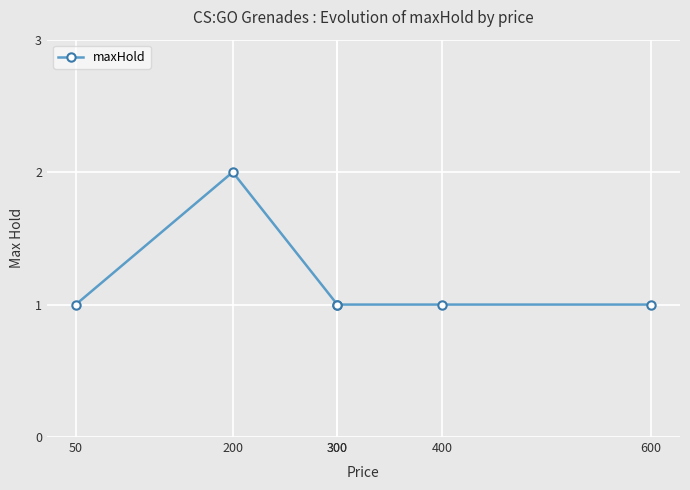

True or false: the data has more than 0 interior local peaks.

True